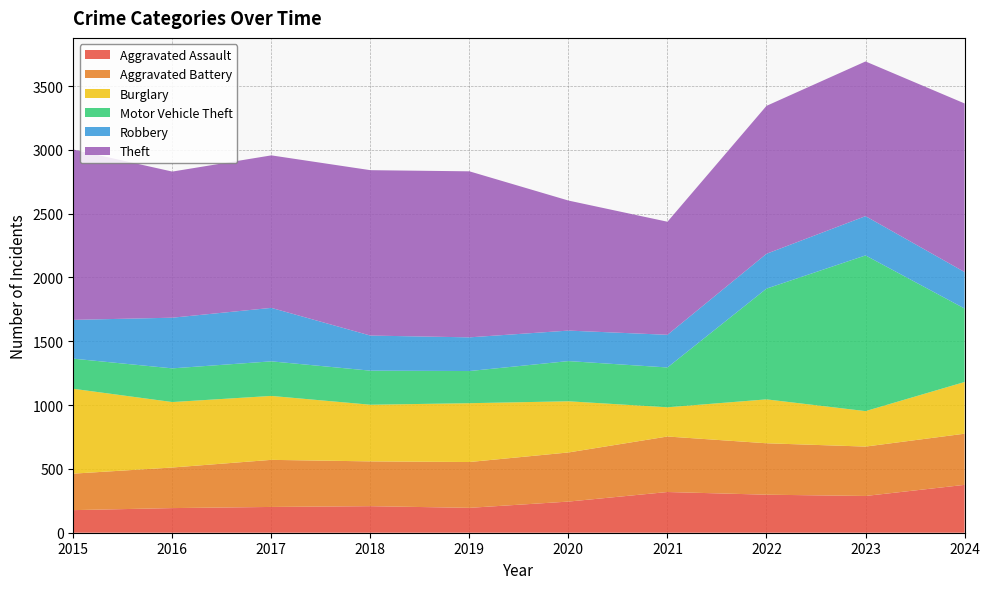

Reading right to left, extract all data points from this chart.

Aggravated Assault: 375	288	298	319	244	195	208	202	193	177
Aggravated Battery: 401	387	403	435	385	359	351	369	318	286
Burglary: 405	278	344	229	401	461	444	501	513	665
Motor Vehicle Theft: 576	1220	868	312	315	252	267	271	264	236
Robbery: 286	308	273	256	239	264	275	419	397	304
Theft: 1321	1212	1159	886	1019	1301	1296	1195	1145	1335